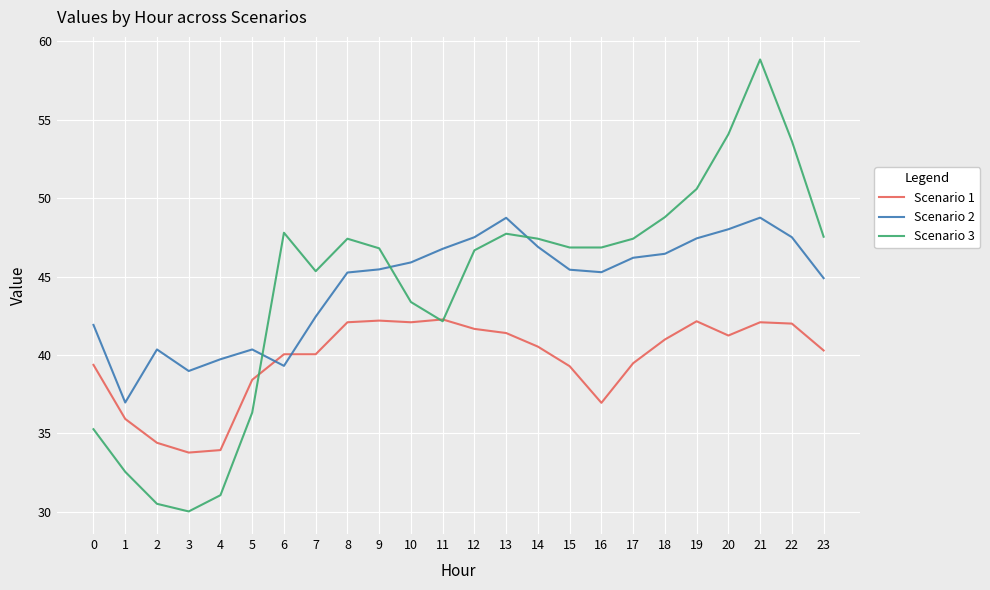

What is the difference between the Scenario 3 values at 10 and 18?

5.4